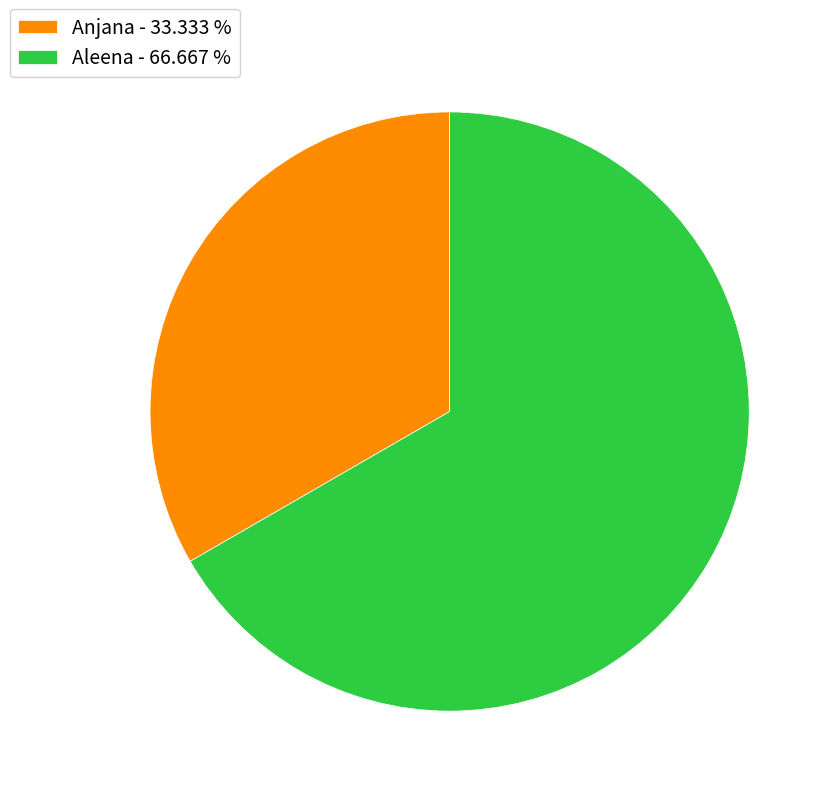

What is the ratio of the value at Anjana to the value at Aleena?

0.5